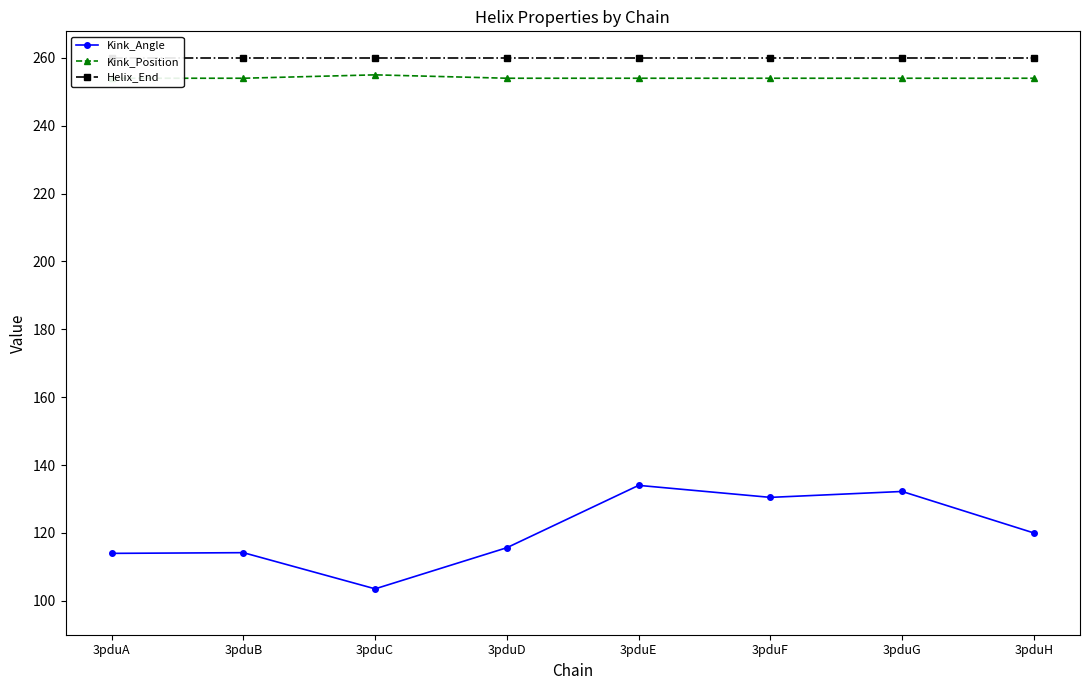

Does the chart have visible grid lines?

No